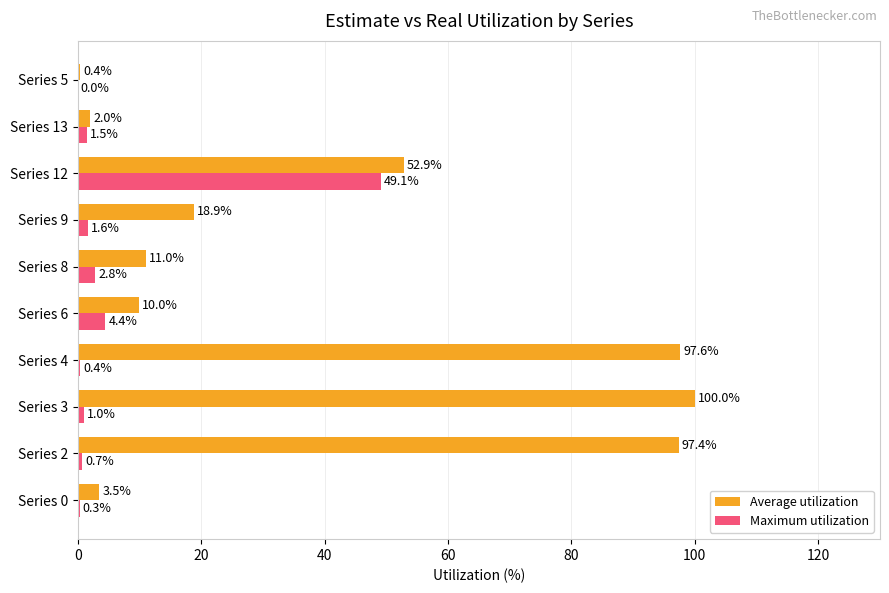

Where is Maximum utilization nearest to the value 24?

Series 6